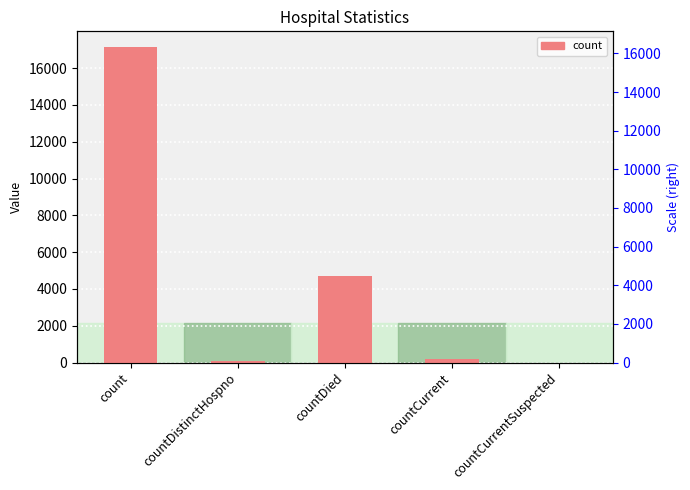

Are the bars grouped side by side (vs. stacked)?

No